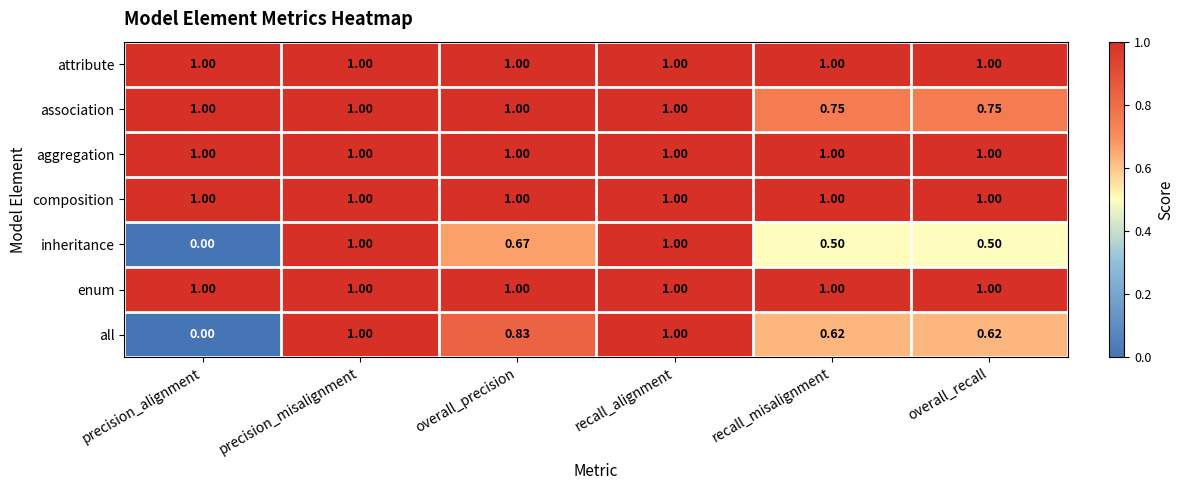

Which series changed the most between precision_alignment and overall_precision?

all